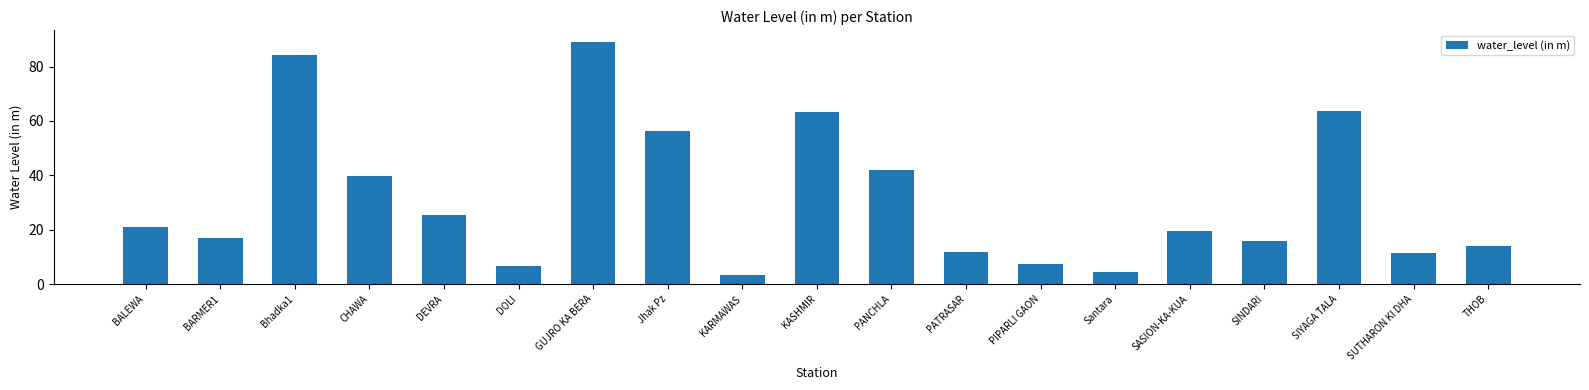

The value at DEVRA is 15.7. True or false?

False